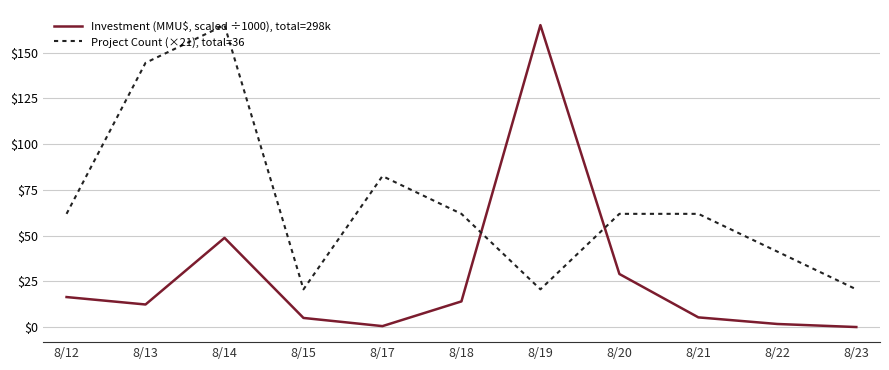

Which series has the largest total across all categories?

Project Count (×21), total=36